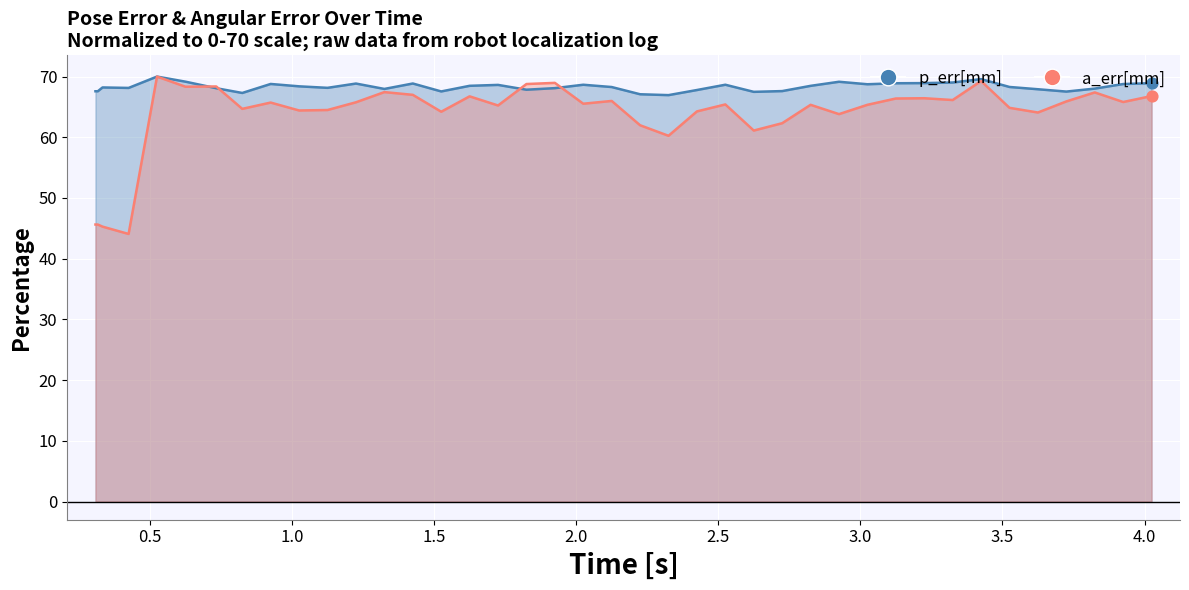

Which series reaches the maximum Y coordinate?

p_err[mm]